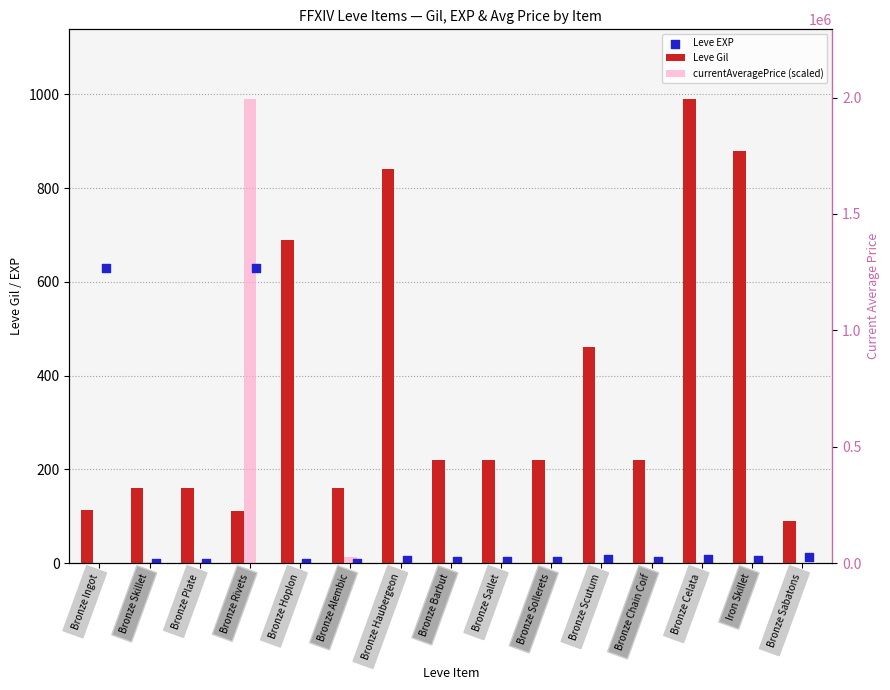

Which series reaches the minimum Y coordinate?

currentAveragePrice (scaled)